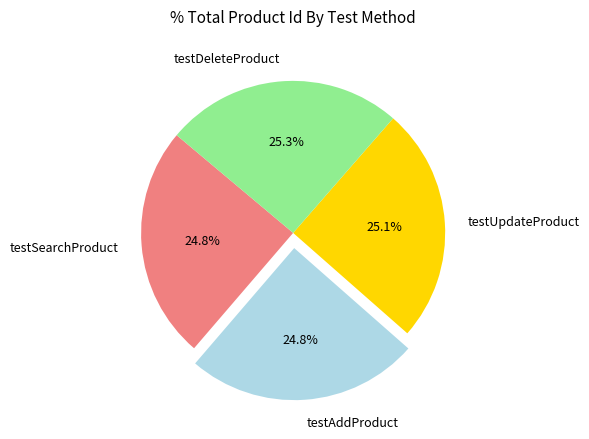

How much of the chart is everything except testAddProduct?

75.2%